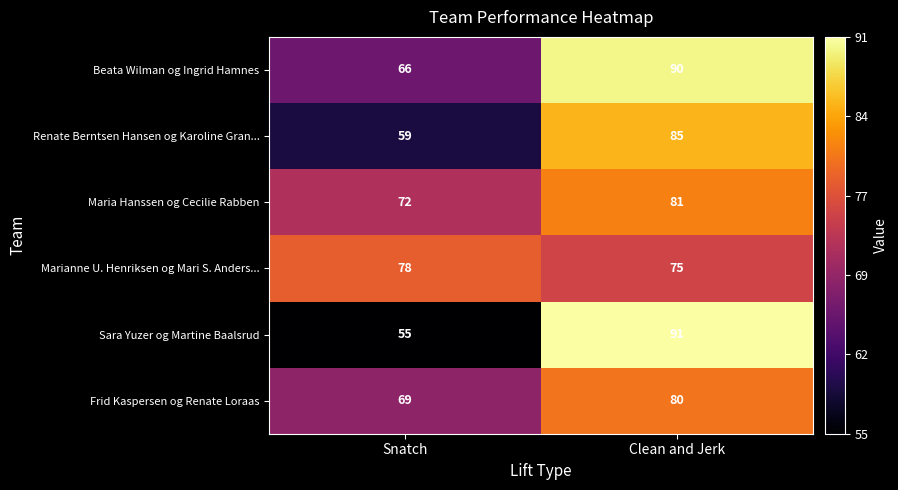

Reading left to right, extract all data points from this chart.

Beata Wilman og Ingrid Hamnes: Snatch=66	Clean and Jerk=90
Renate Berntsen Hansen og Karoline Gran...: Snatch=59	Clean and Jerk=85
Maria Hanssen og Cecilie Rabben: Snatch=72	Clean and Jerk=81
Marianne U. Henriksen og Mari S. Anders...: Snatch=78	Clean and Jerk=75
Sara Yuzer og Martine Baalsrud: Snatch=55	Clean and Jerk=91
Frid Kaspersen og Renate Loraas: Snatch=69	Clean and Jerk=80